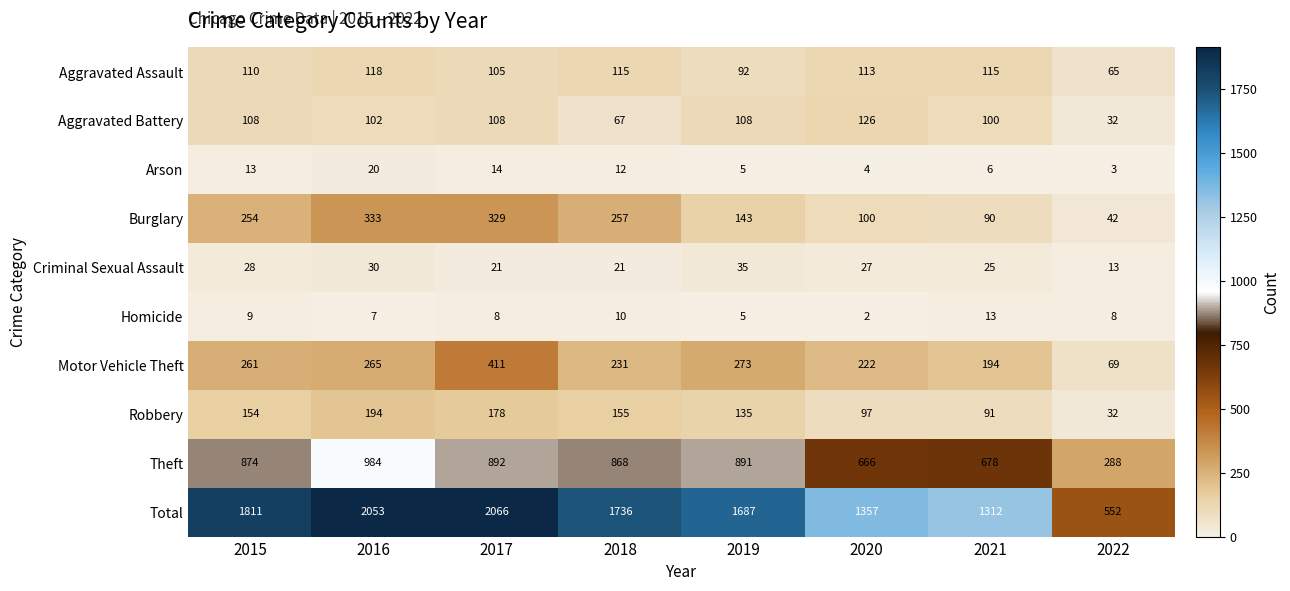

What is the spread (max minus min) of values at 2022?

549